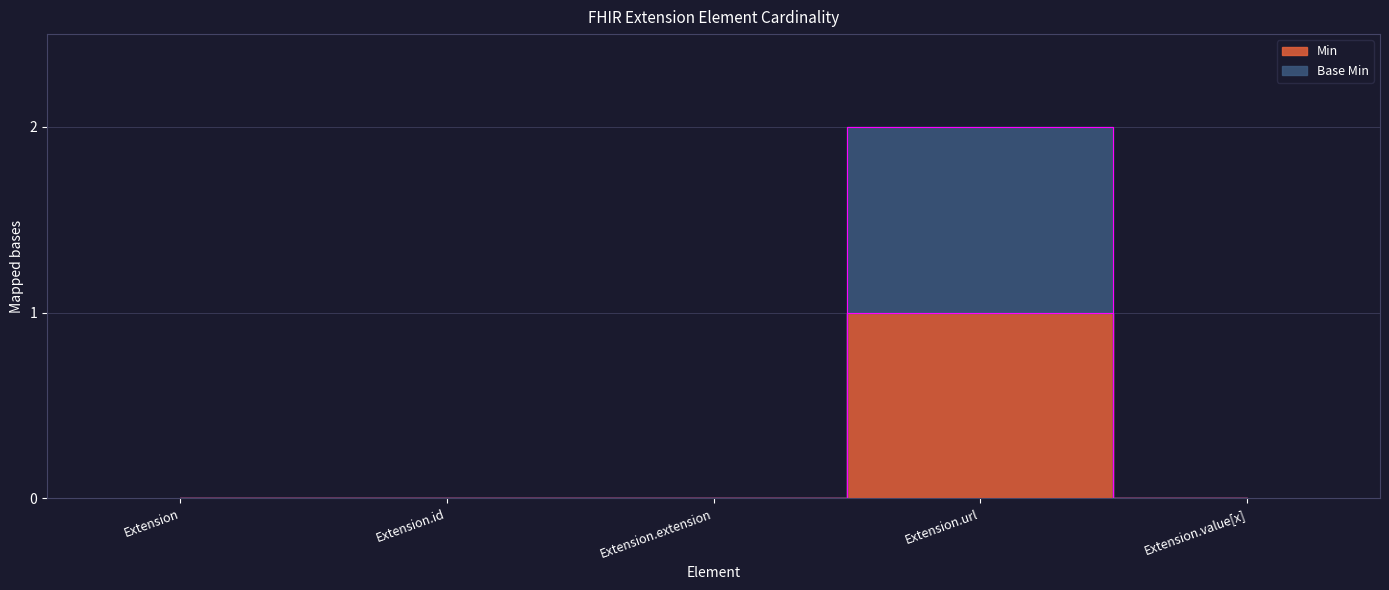

Rank the series by their average value, from highest to lowest.

Base Min, Min